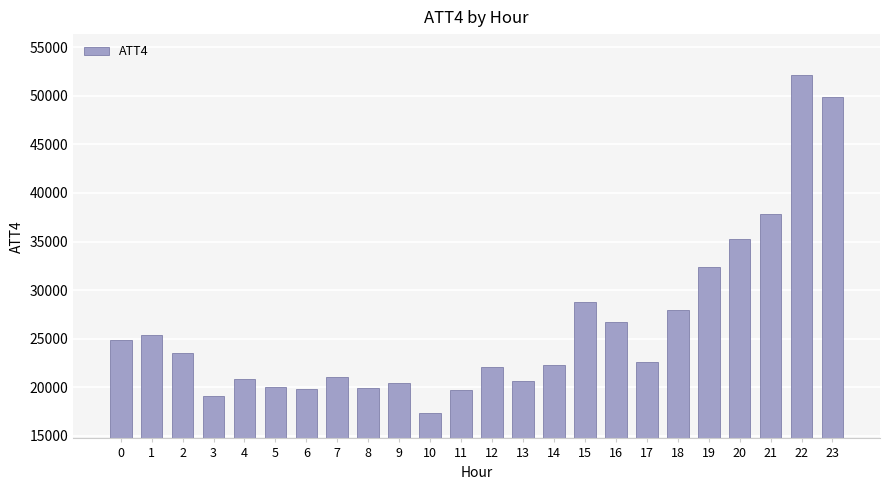

What is the maximum value shown in the chart?

52200